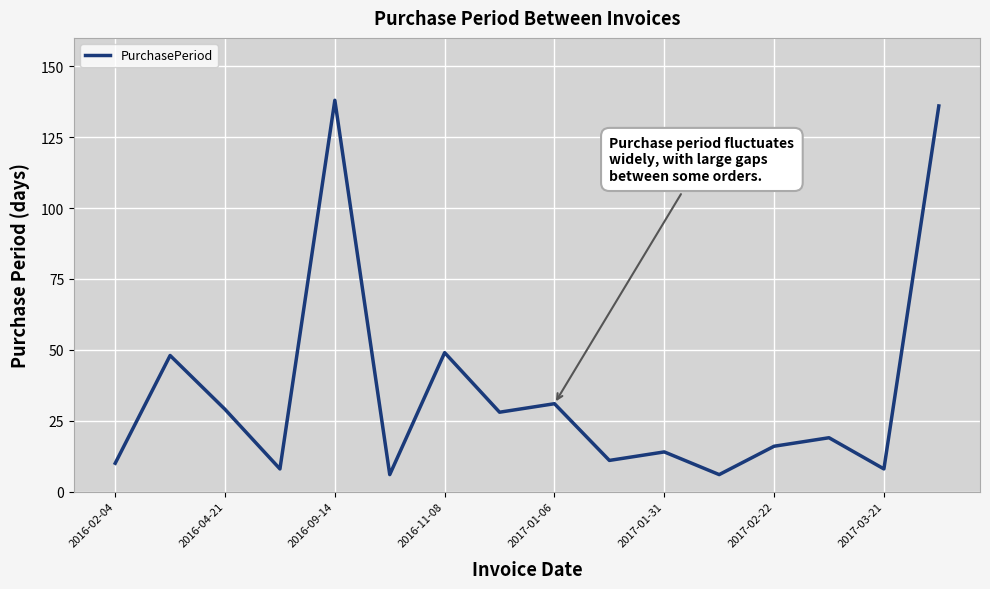

What is the difference between the maximum and minimum values?

132